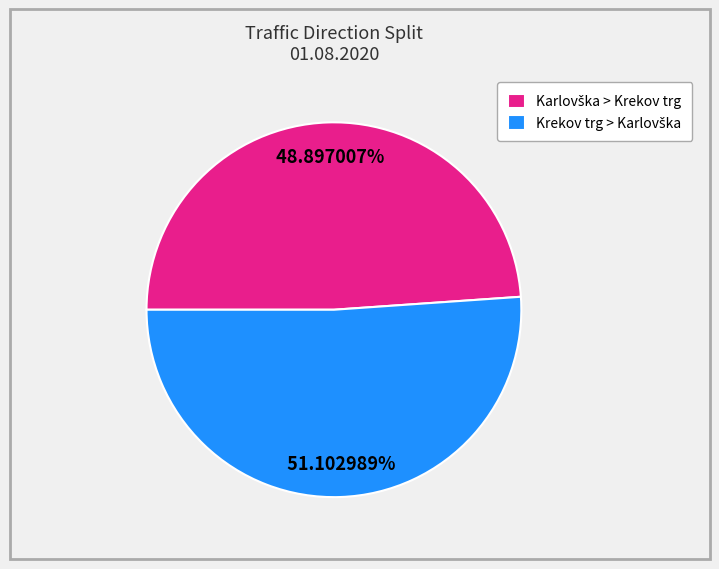

Does any single category account for the majority?

Yes